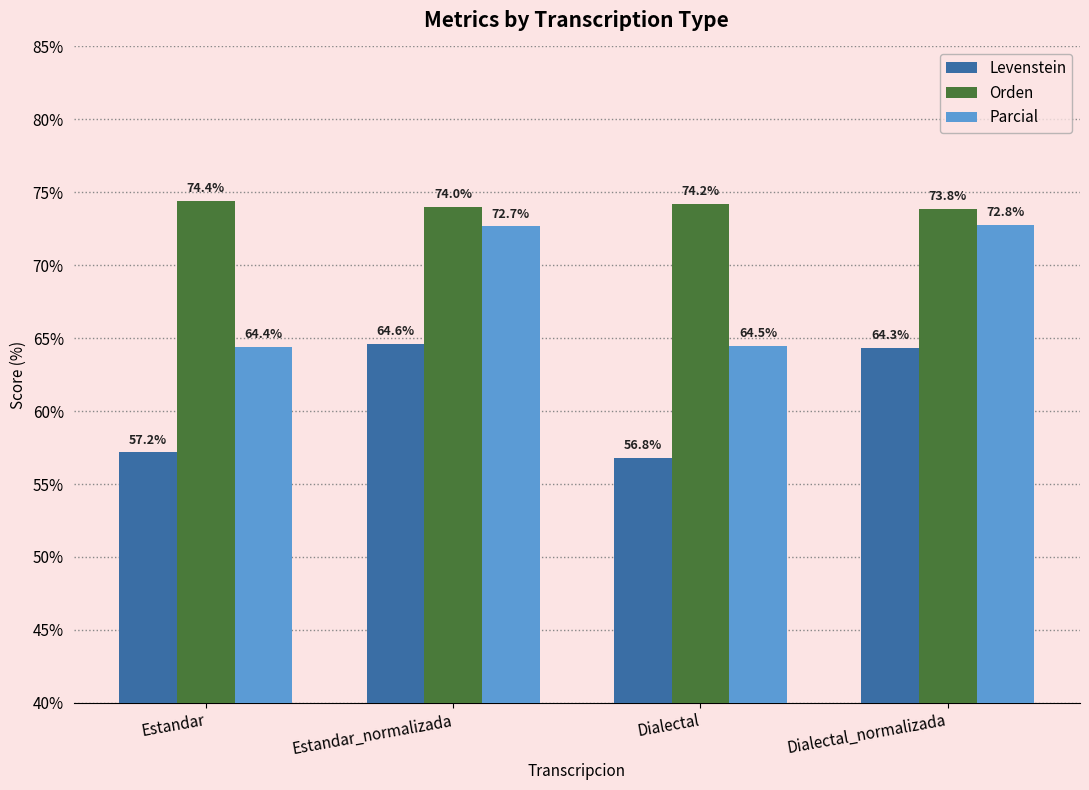

How many groups of bars are there?

4